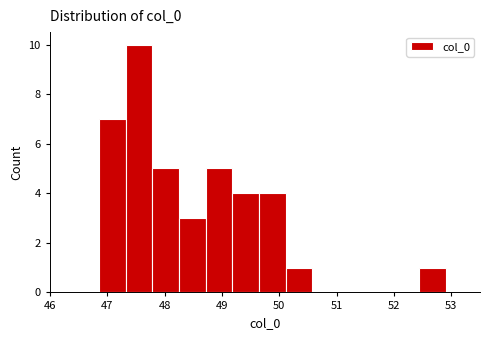

What is the height of the bar covering 52.4 to 52.9 on the x-axis? Neither the bar edges nor the heights are printed on the chart, so give them approximately, as read against the axes.

1